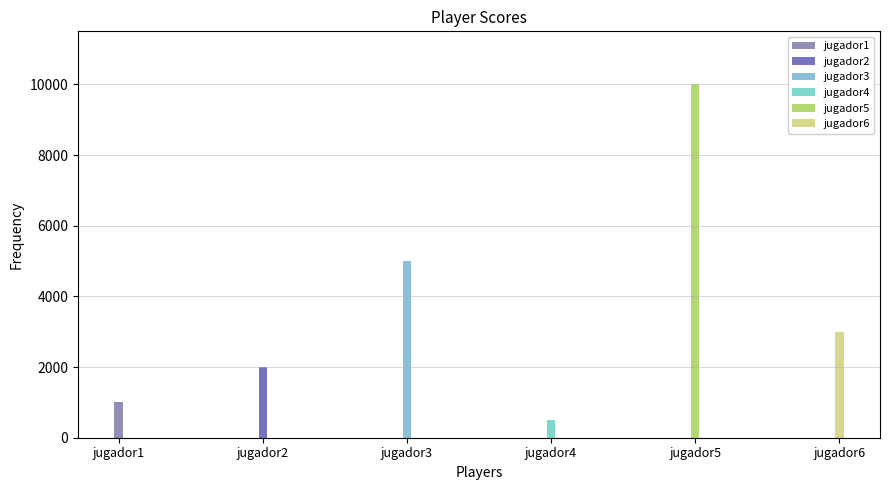

How many data points are less than 3000?

3